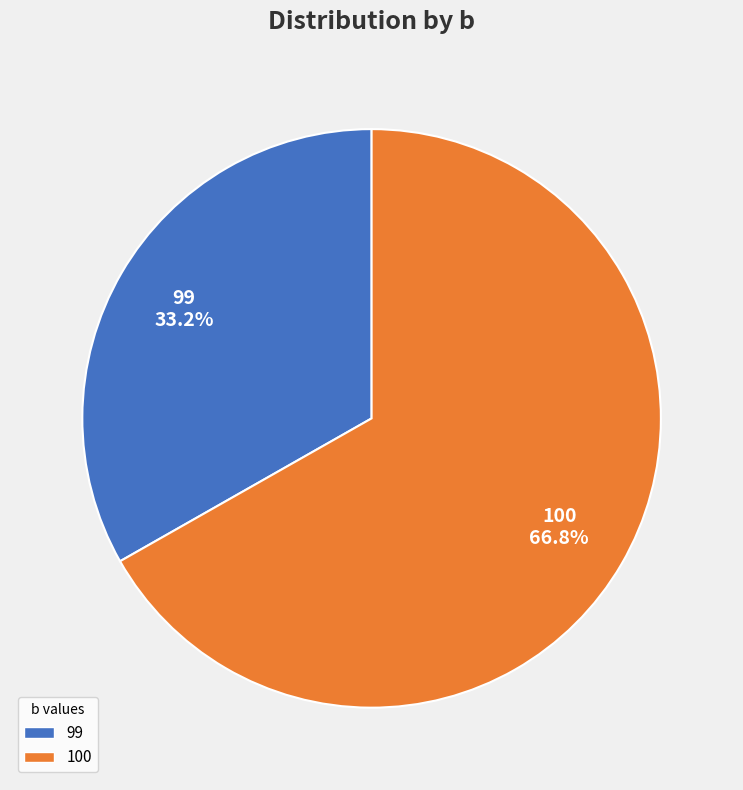

Is there any slice that represents more than half of the pie?

Yes